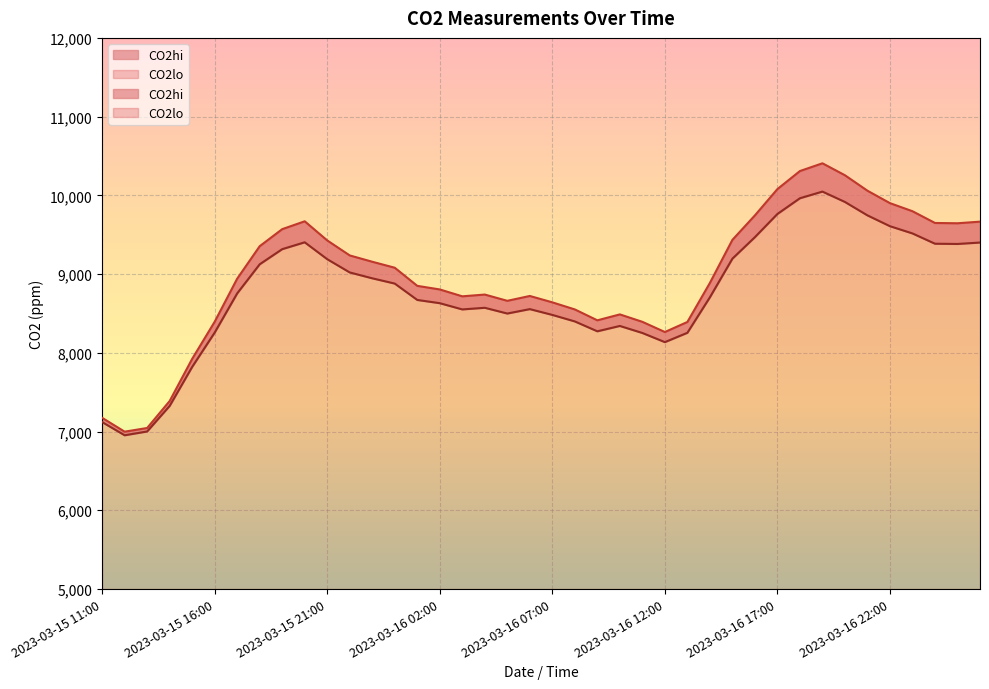

What is the maximum value for CO2hi?

10047.8